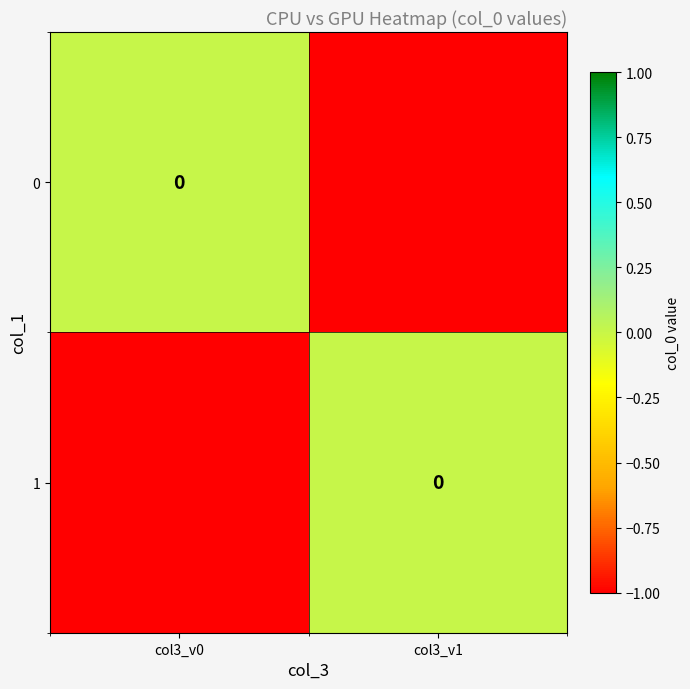

At col3_v0, list the series in order from largest to smallest.

0, 1